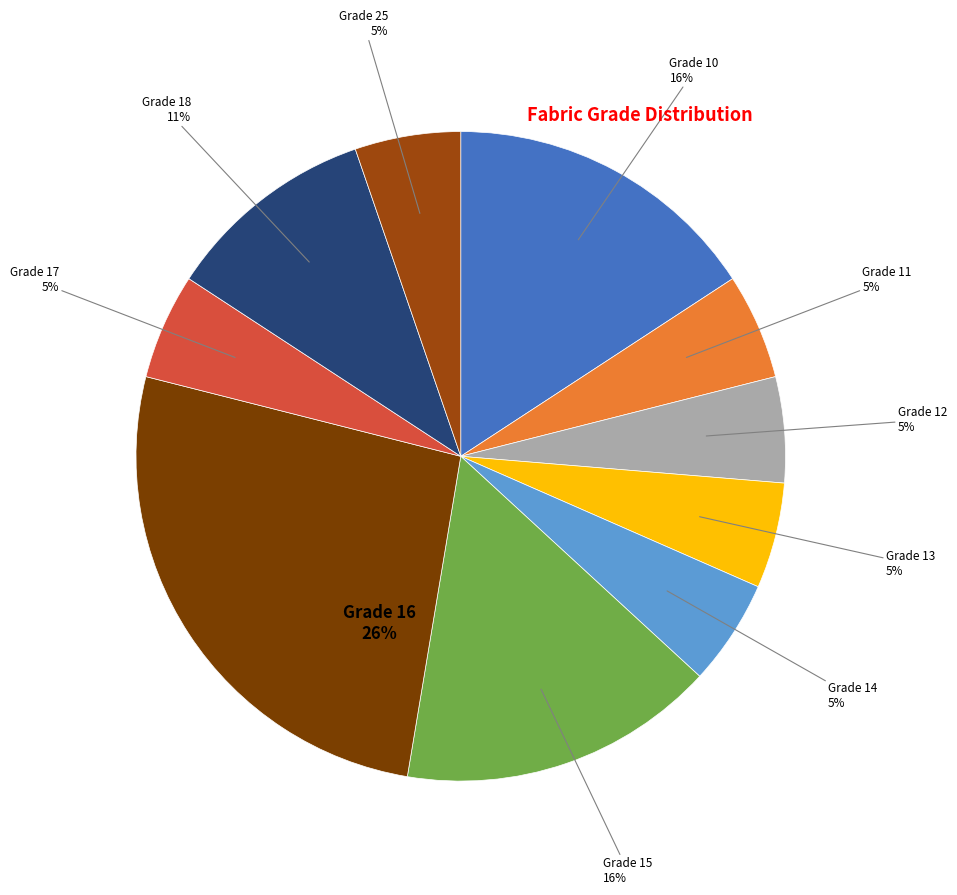

Which has a higher value, Grade 12 or Grade 18?

Grade 18